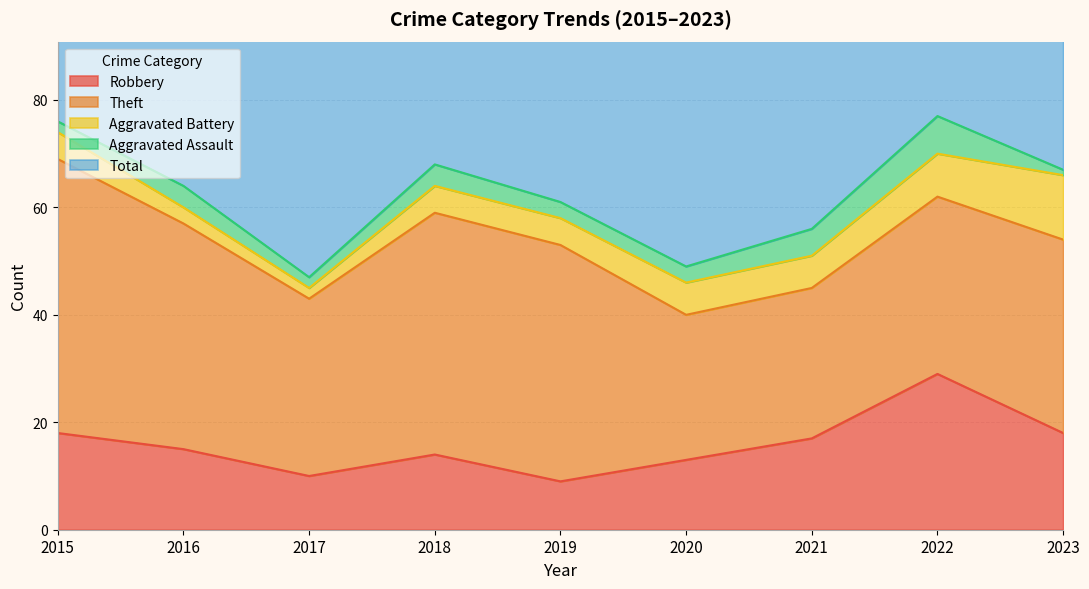

Between 2016 and 2021, which series saw the biggest shift?

Theft